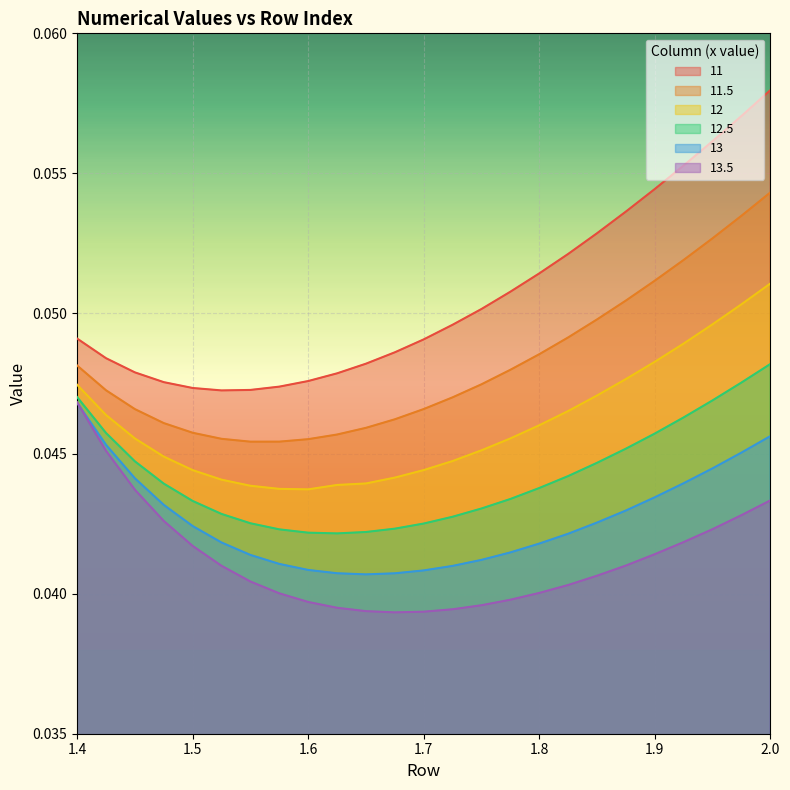

True or false: 11.5 and 11 intersect in this chart.

False